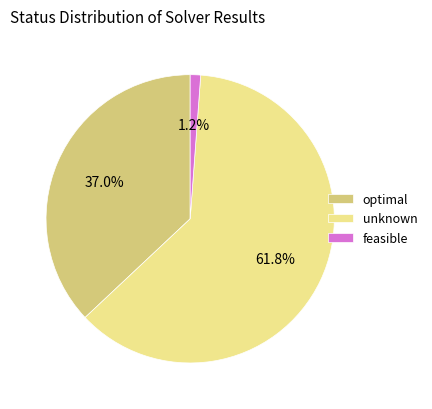

Which has a higher value, optimal or unknown?

unknown